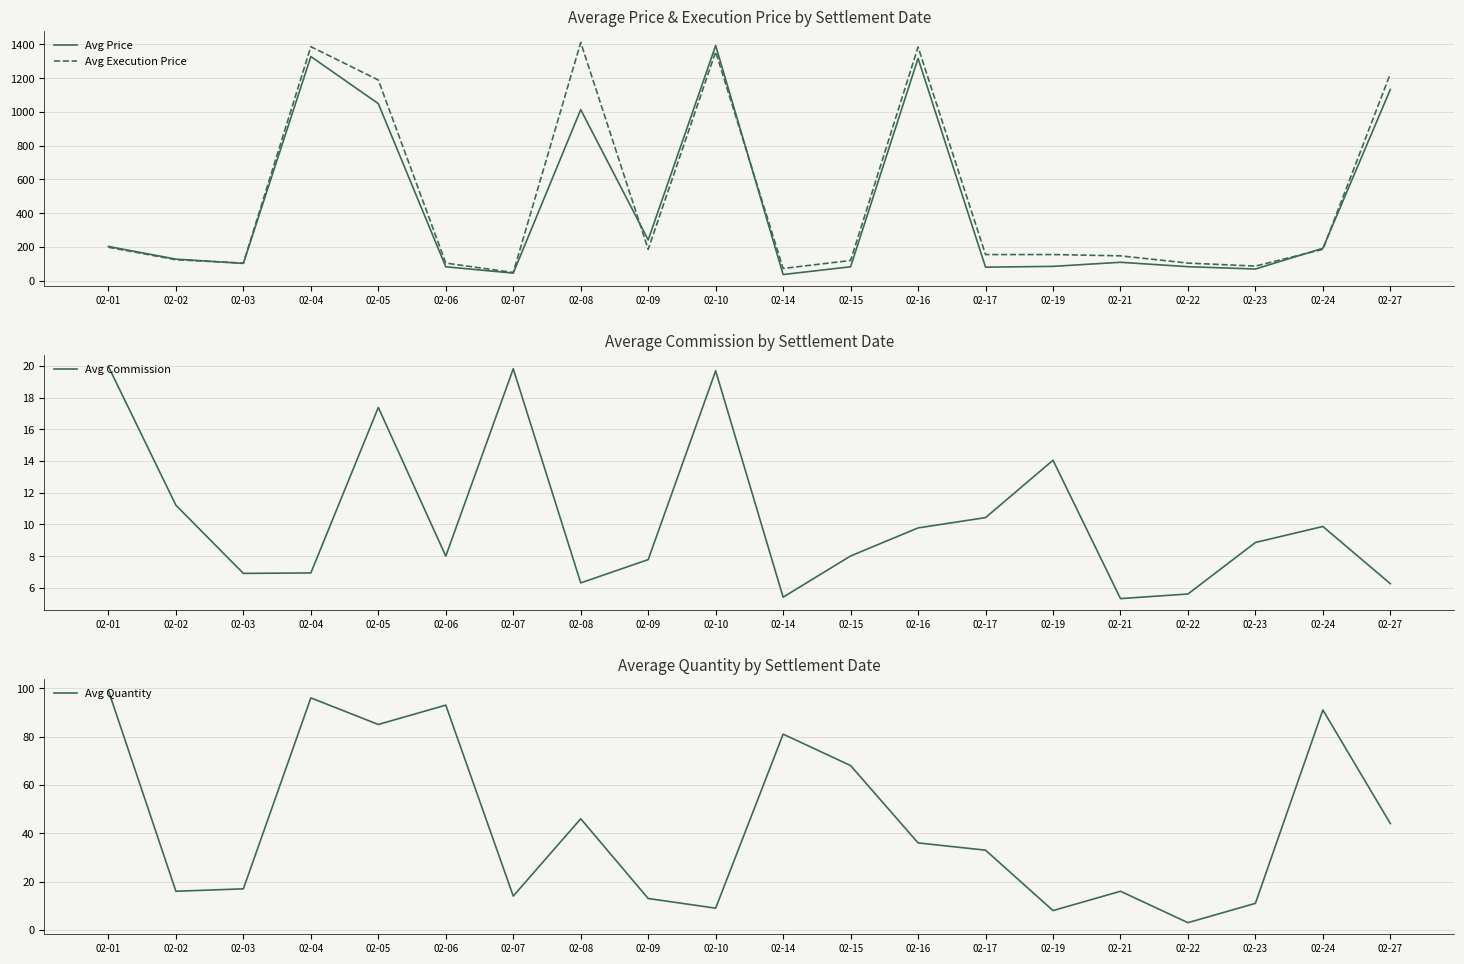

How many interior local valleys does the Avg Price series have?

6